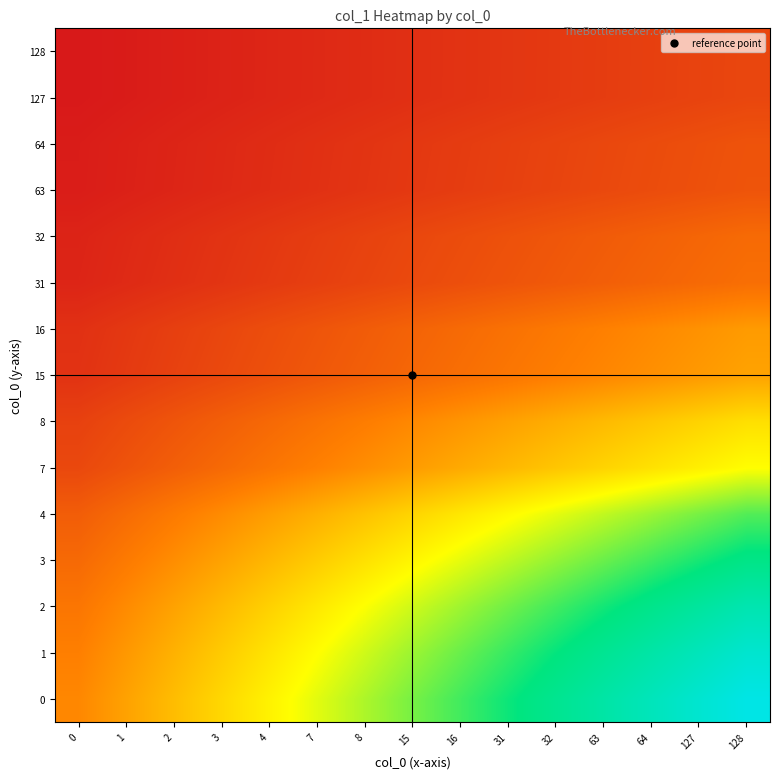

How many series are shown in this chart?

15